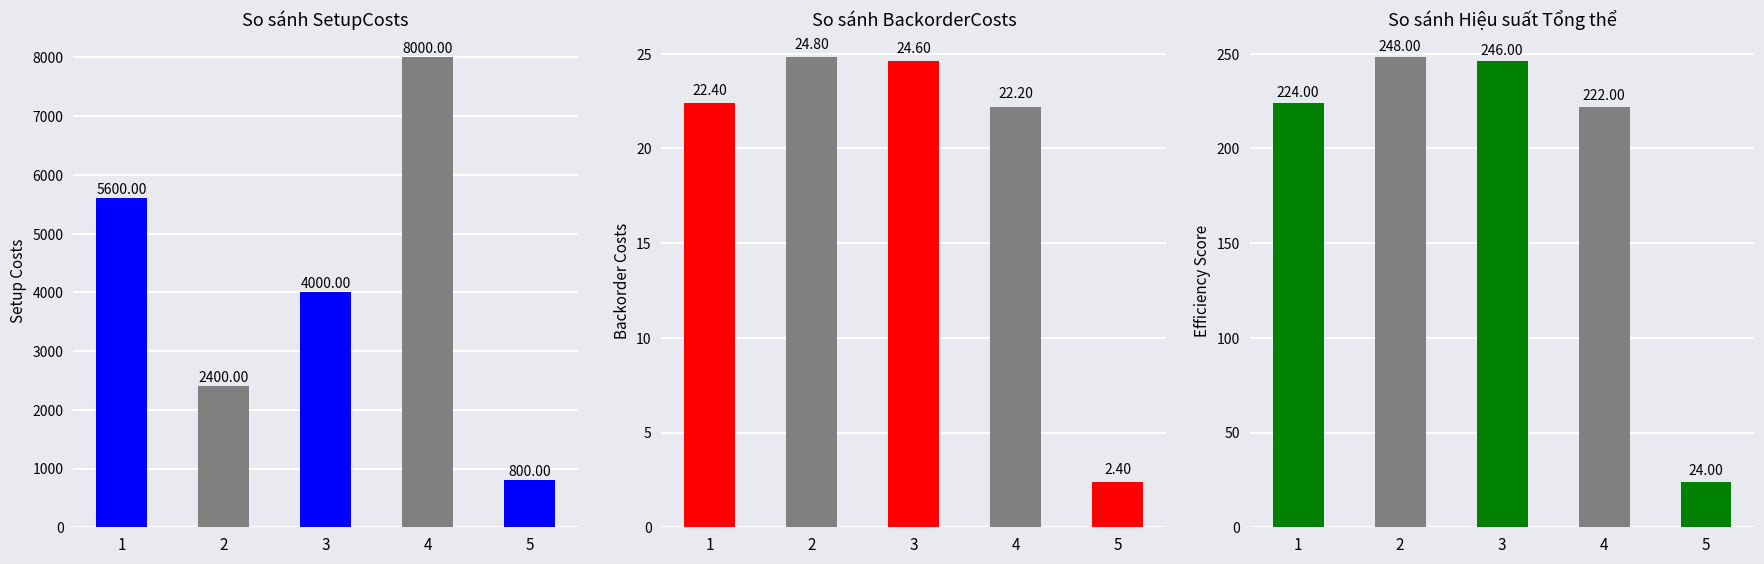

What is the sum of the SetupCosts values at 3 and 1?

9600.0